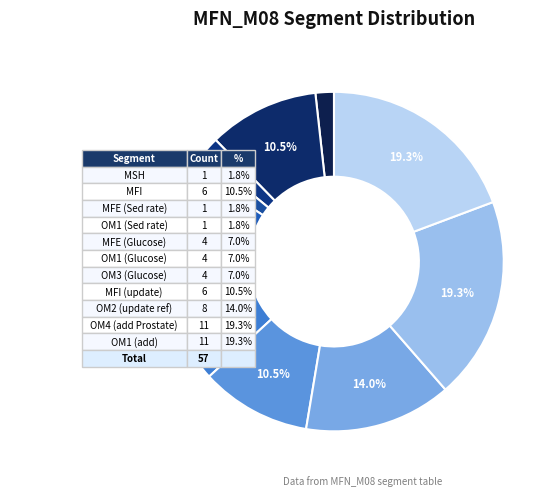

Does any single category account for the majority?

No